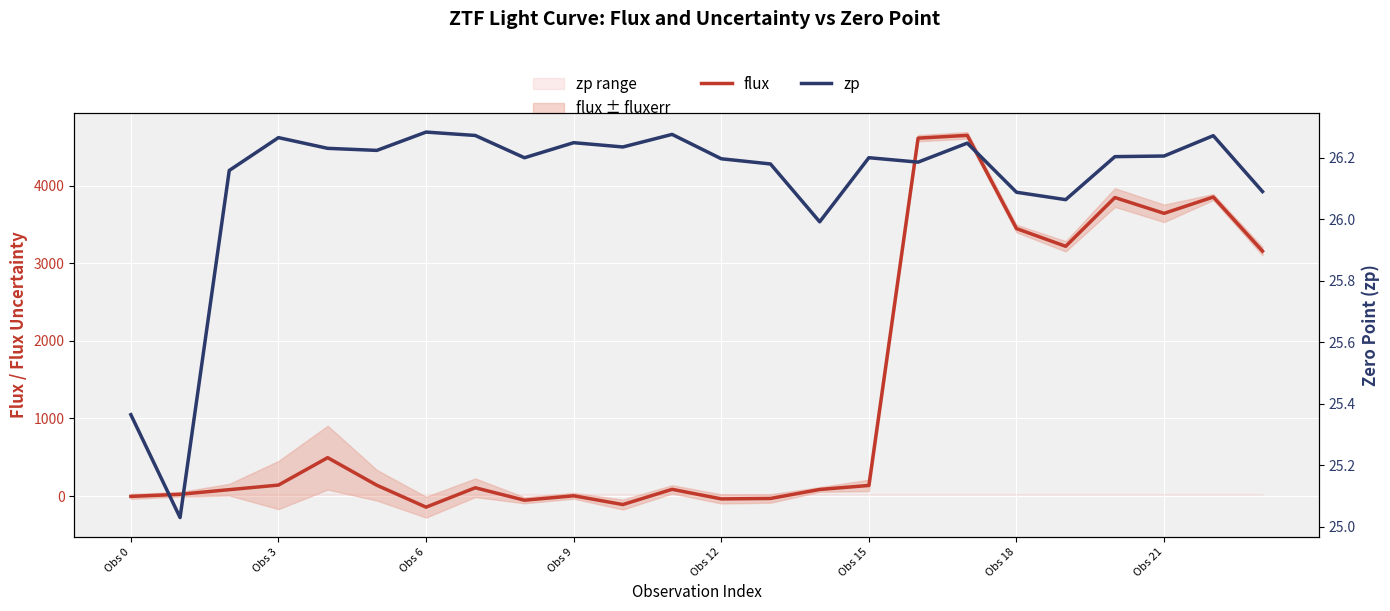

What is the maximum value for flux?

4647.3